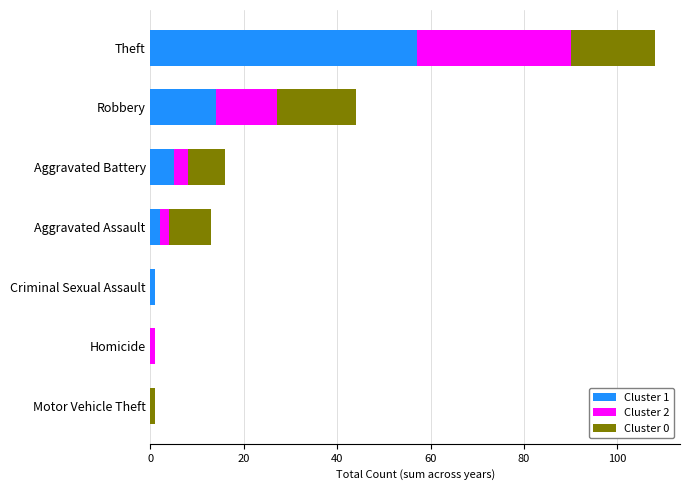

What is the total value across all series at Robbery?

44